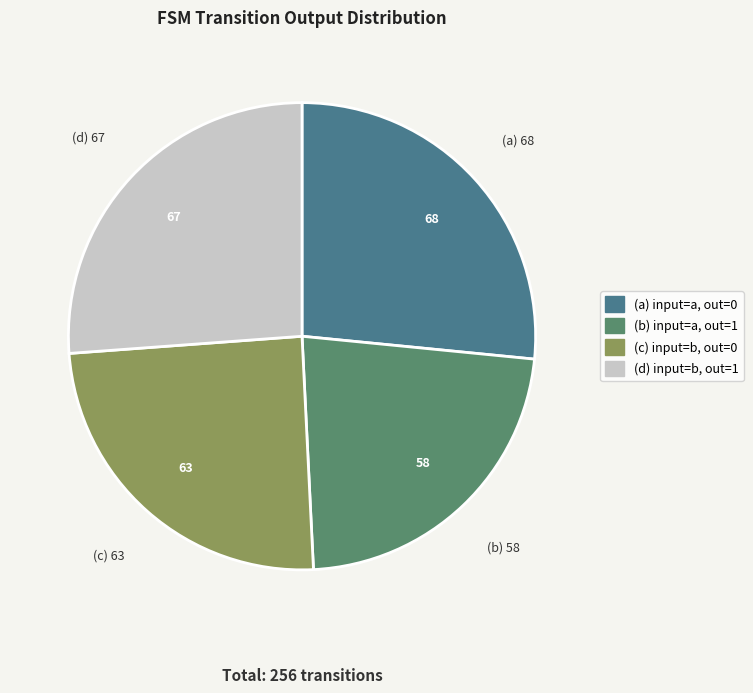

Which category has the smallest portion of the pie?

(b) input=a, out=1